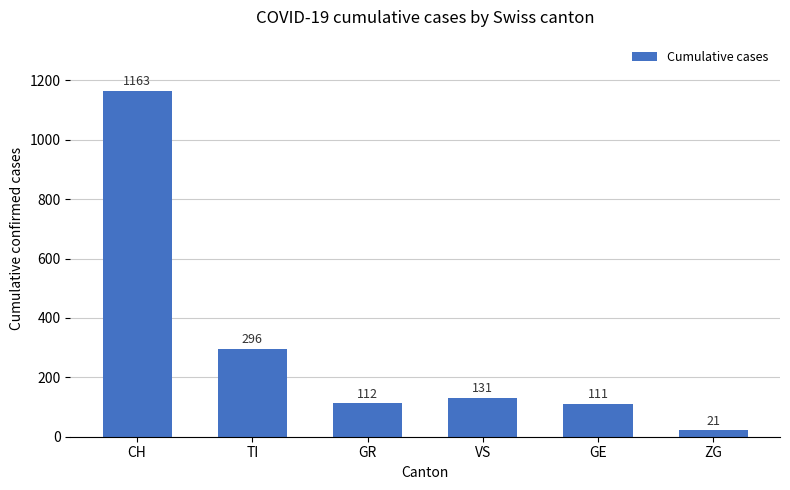

Reading right to left, extract all data points from this chart.

ZG=21	GE=111	VS=131	GR=112	TI=296	CH=1163